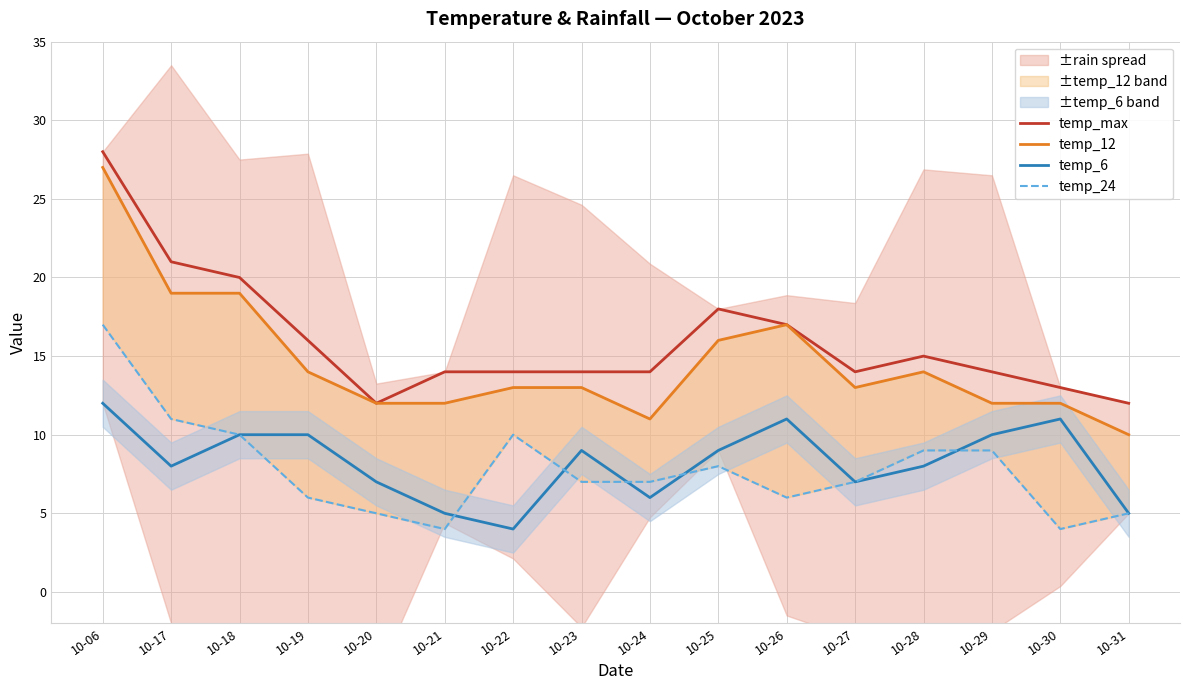

Where is the first local minimum for temp_6?

10-17